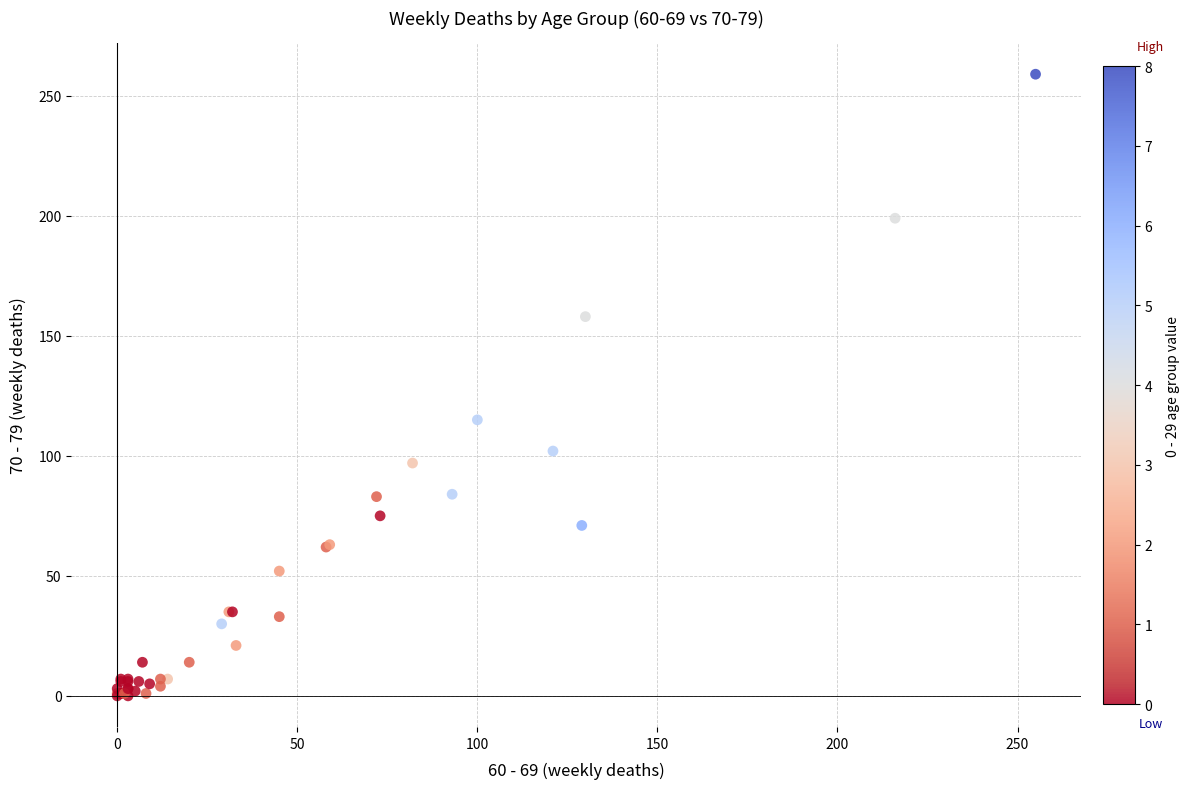

What Y value in the scatter plot is closest to 129?

115